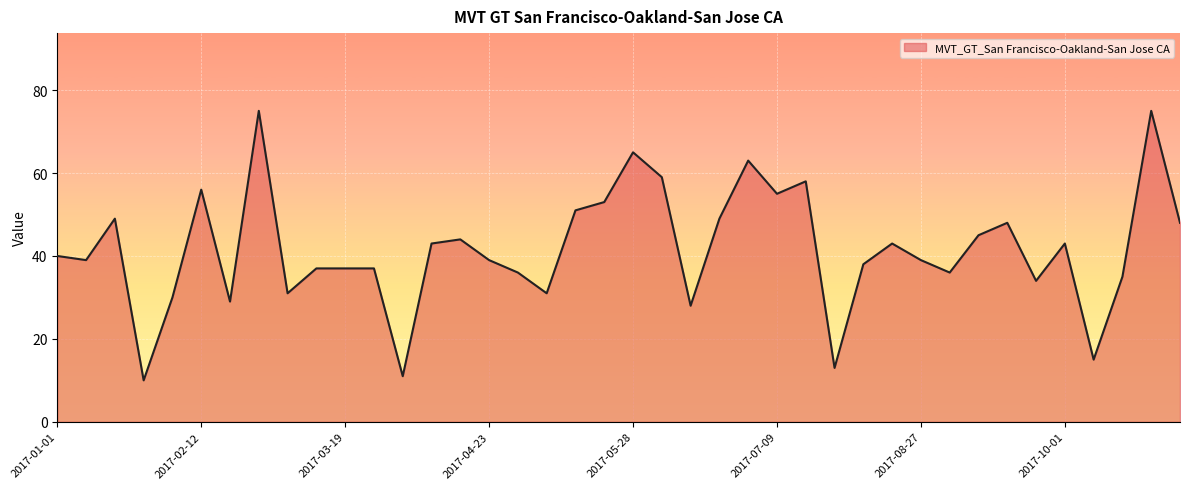

What is the difference between the maximum and minimum values?

65